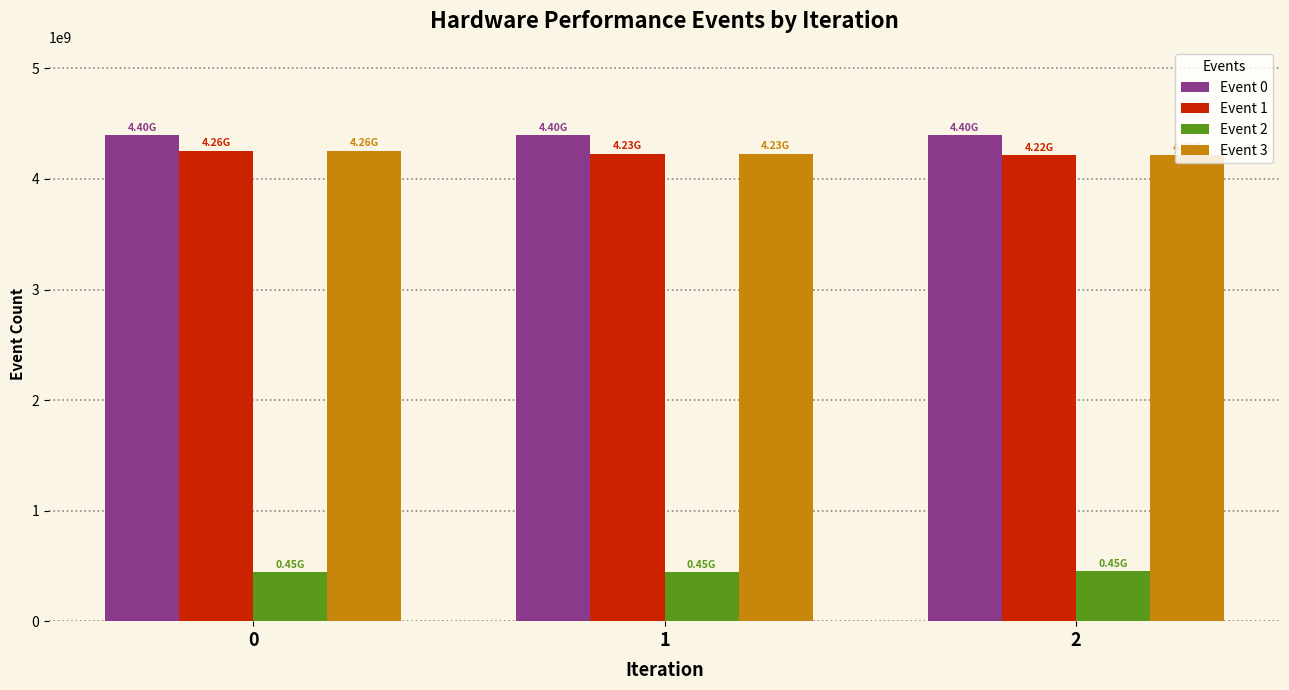

What is the total value across all series at 0?

13357504668